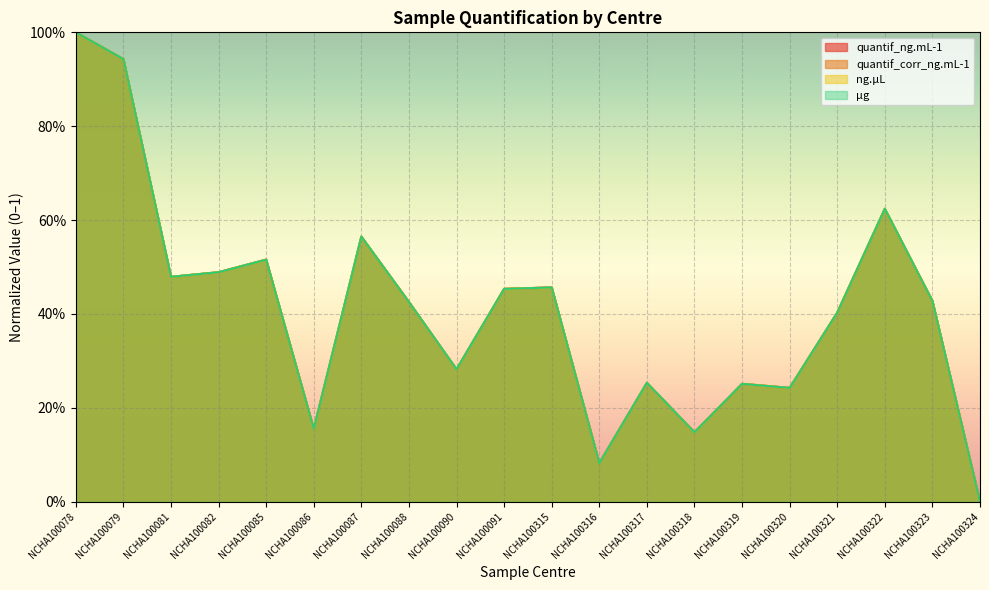

Which label corresponds to the largest value in the chart?

NCHA100078